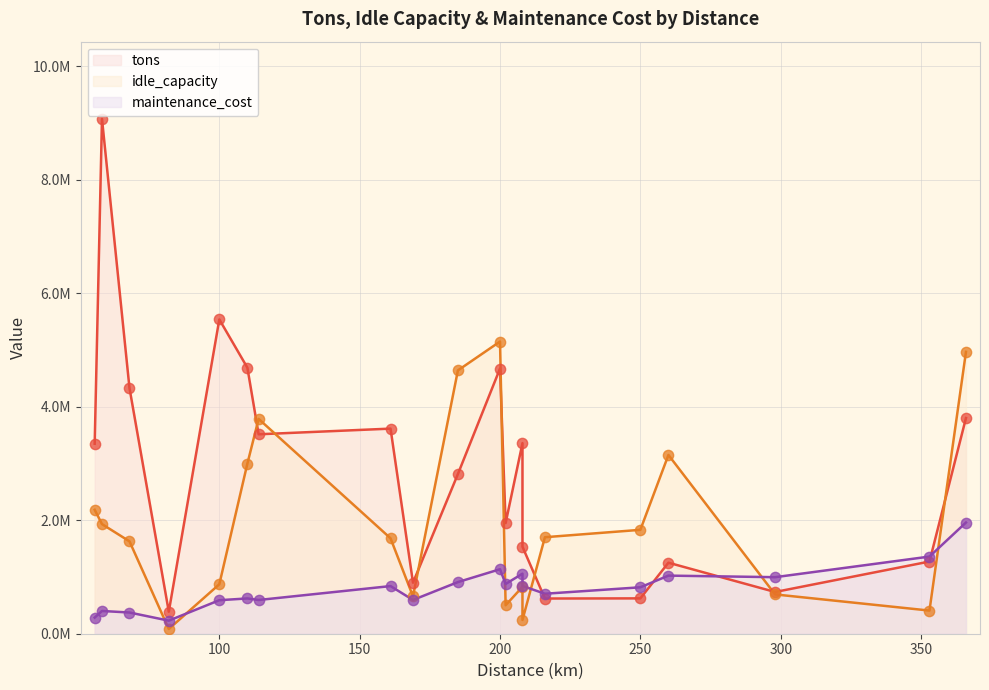

At which category is the sum across all series the highest?

58.2